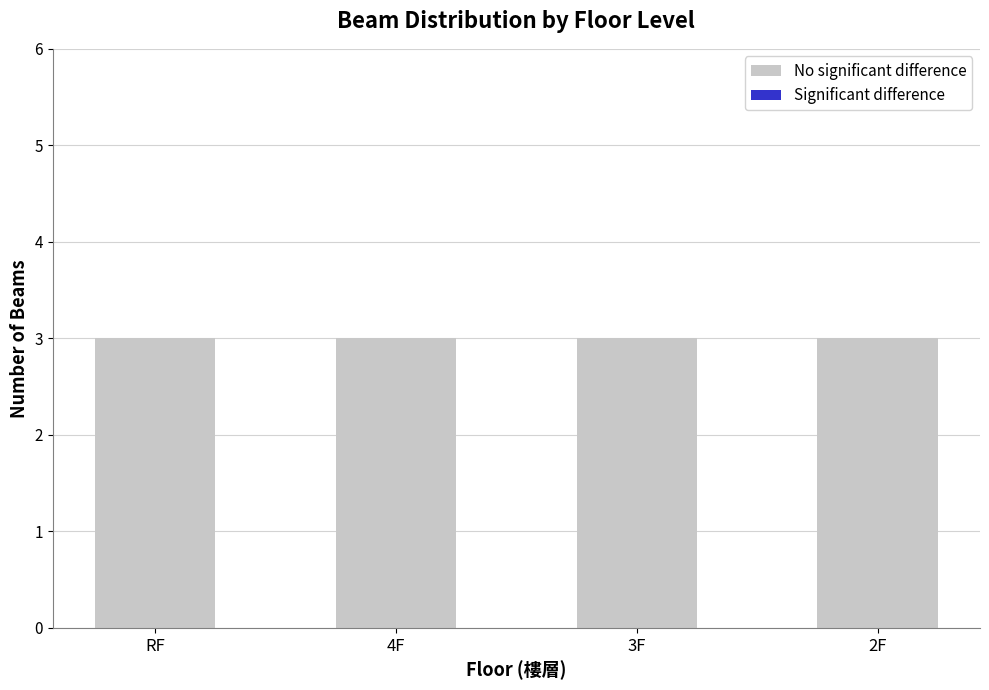

Reading left to right, extract all data points from this chart.

No significant difference: 3	3	3	3
Significant difference: 0	0	0	0